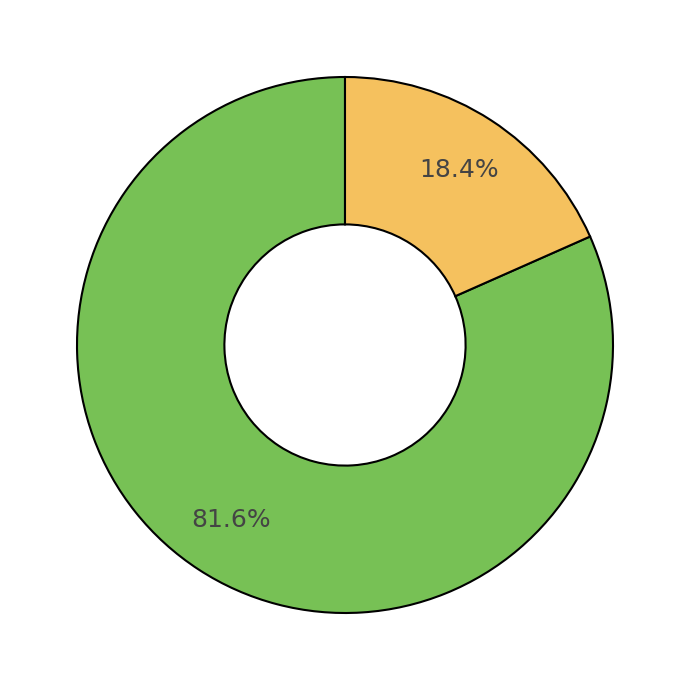

Does any single category account for the majority?

Yes